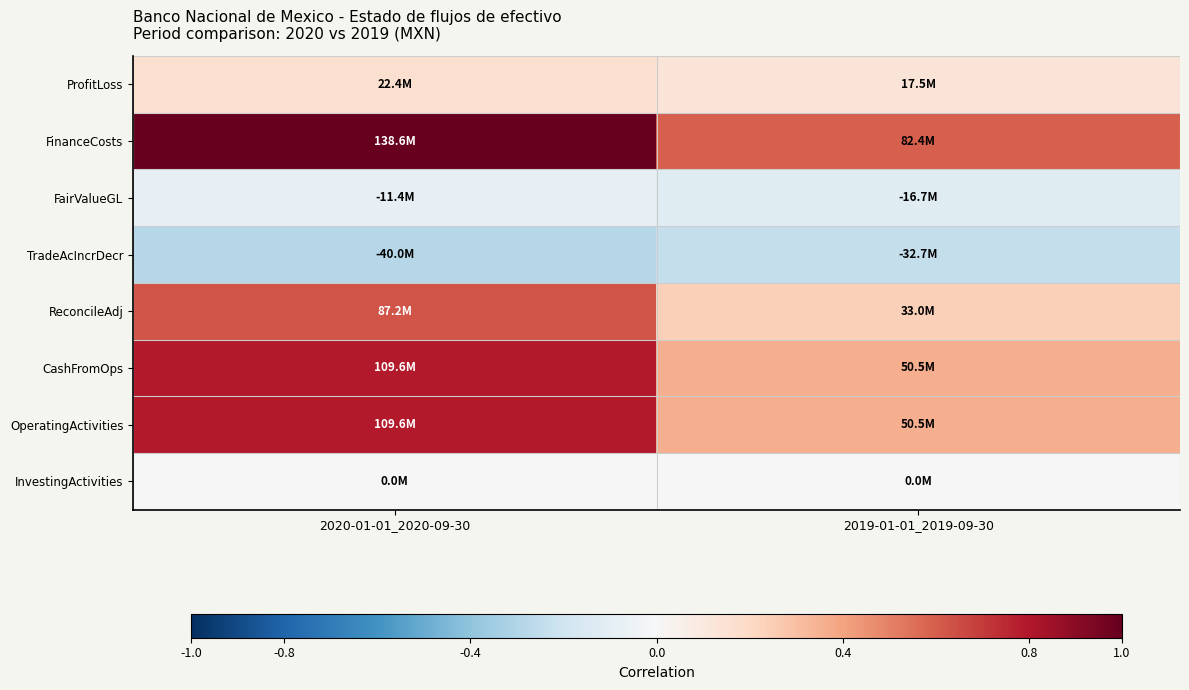

Between 2019-01-01_2019-09-30 and 2020-01-01_2020-09-30, which is larger?

2020-01-01_2020-09-30